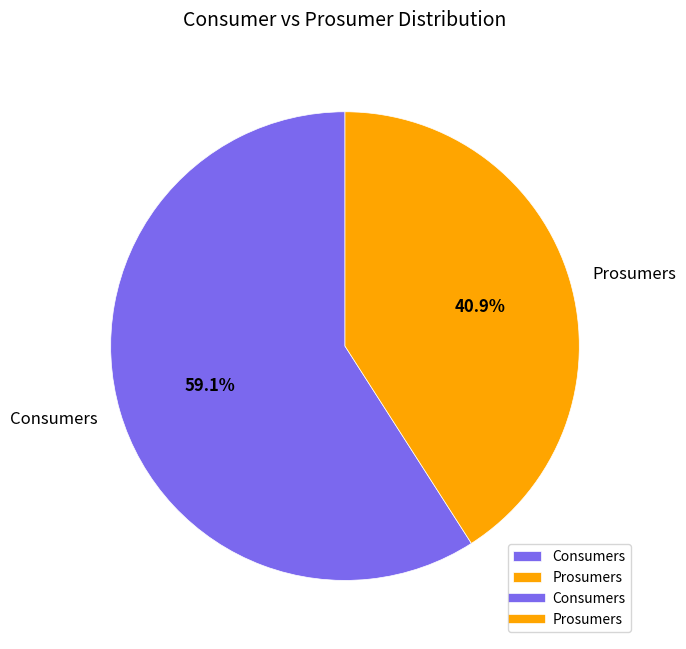

What is the ratio of the value at Consumers to the value at Prosumers?

1.4